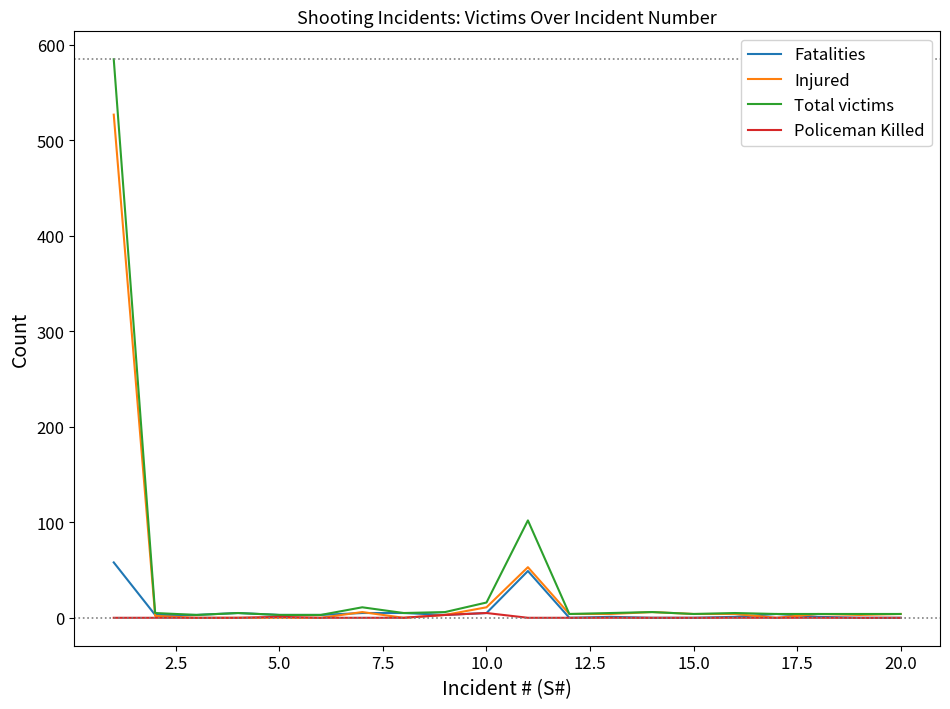

What is the maximum value for Fatalities?

58